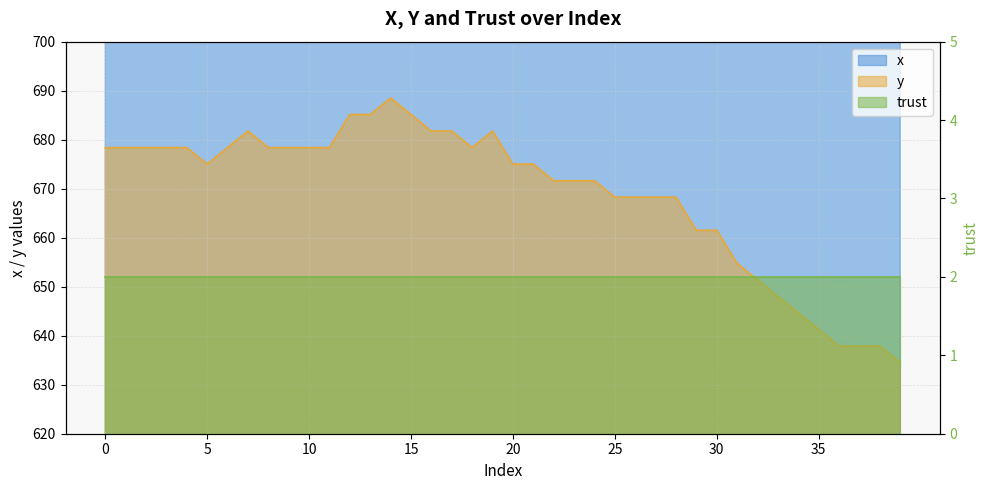

Is it true that y equals 648.0 at 33?

True